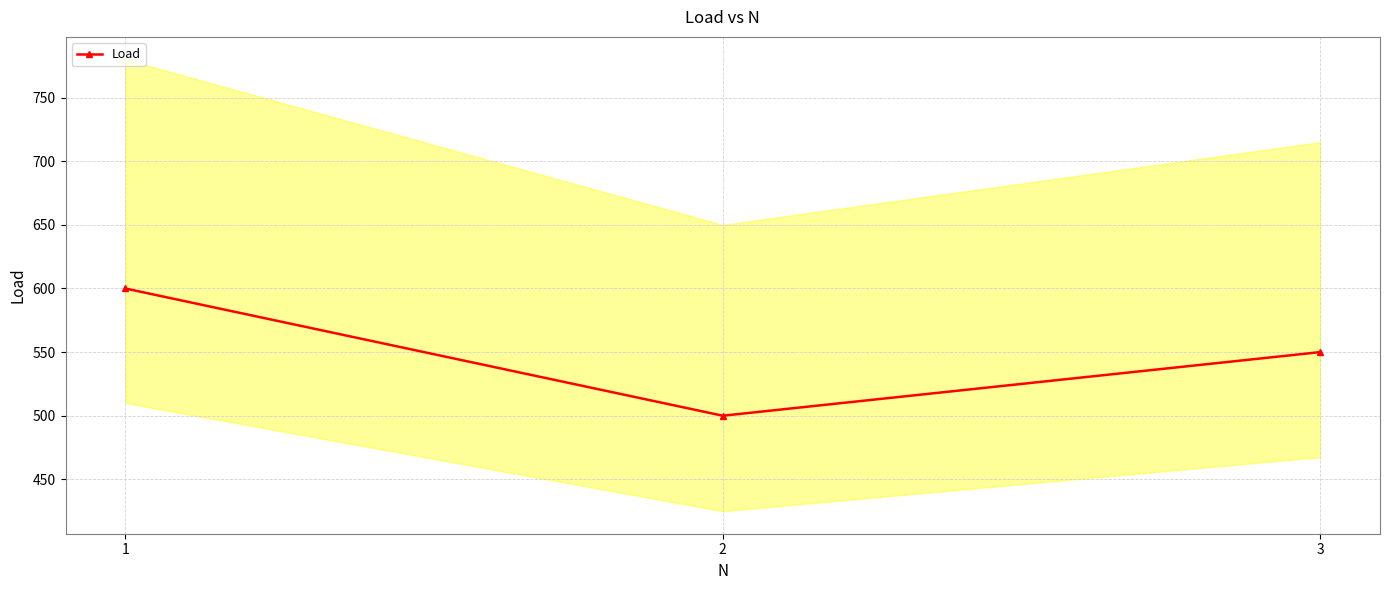

Which has a higher value, 3 or 2?

3